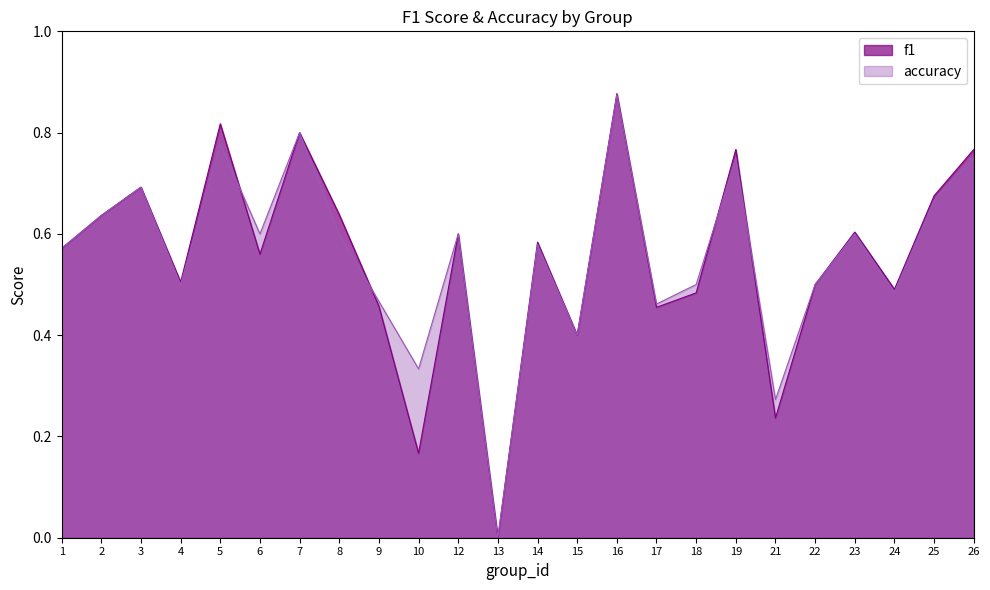

Rank the series by their average value, from lowest to highest.

f1, accuracy